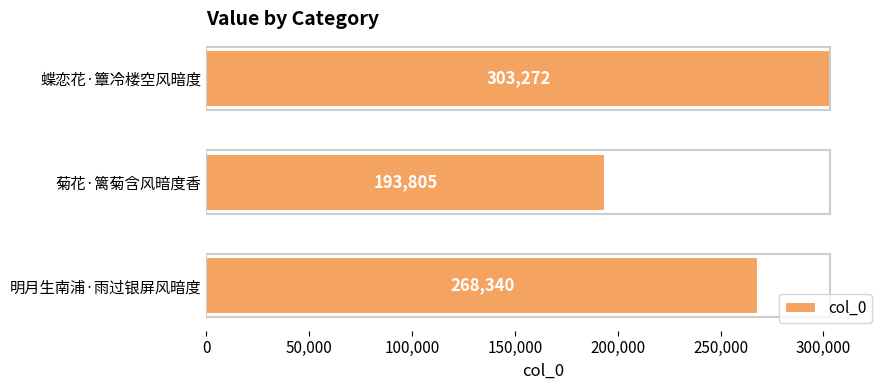

The chart shows a value of 193805 at 菊花·篱菊含风暗度香. True or false?

True